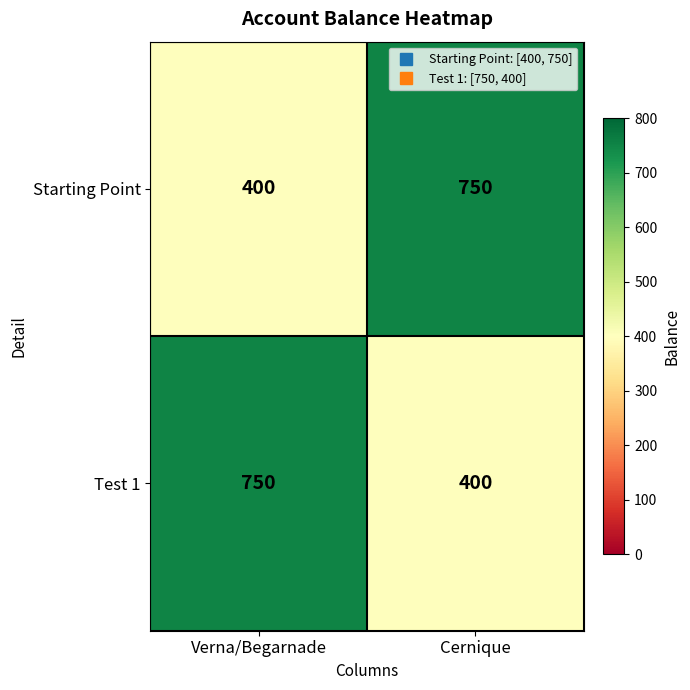

What is the difference between the maximum and minimum values in the Test 1 series?

350